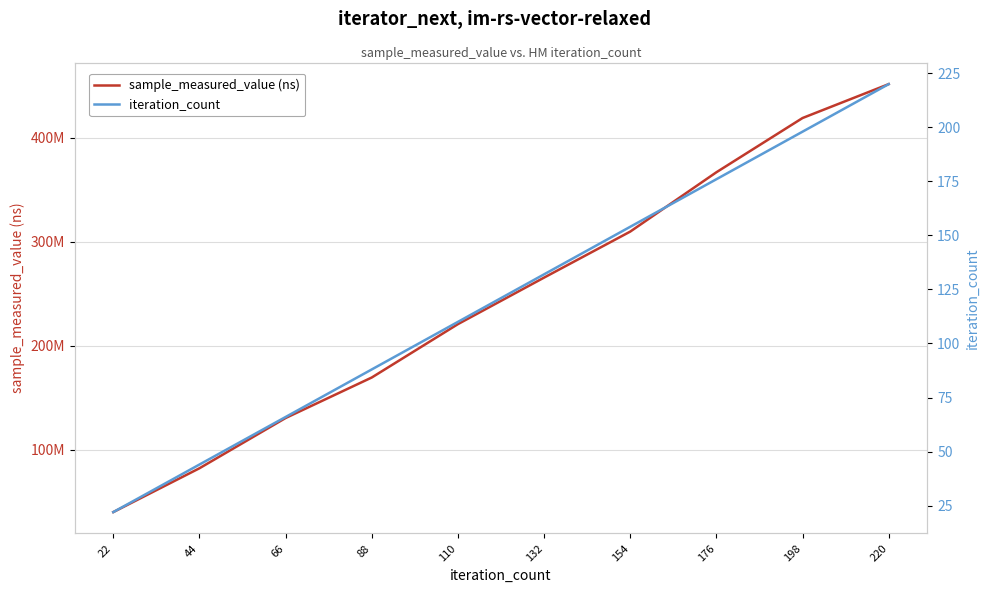

Which series has the largest total across all categories?

sample_measured_value (ns)